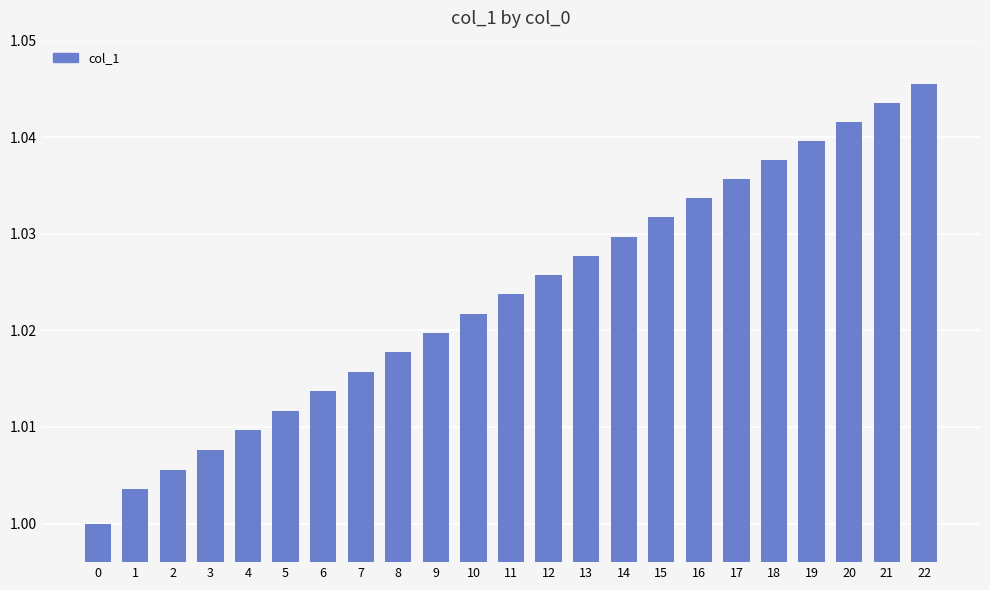

True or false: the data shows 1.0 at 7.

True